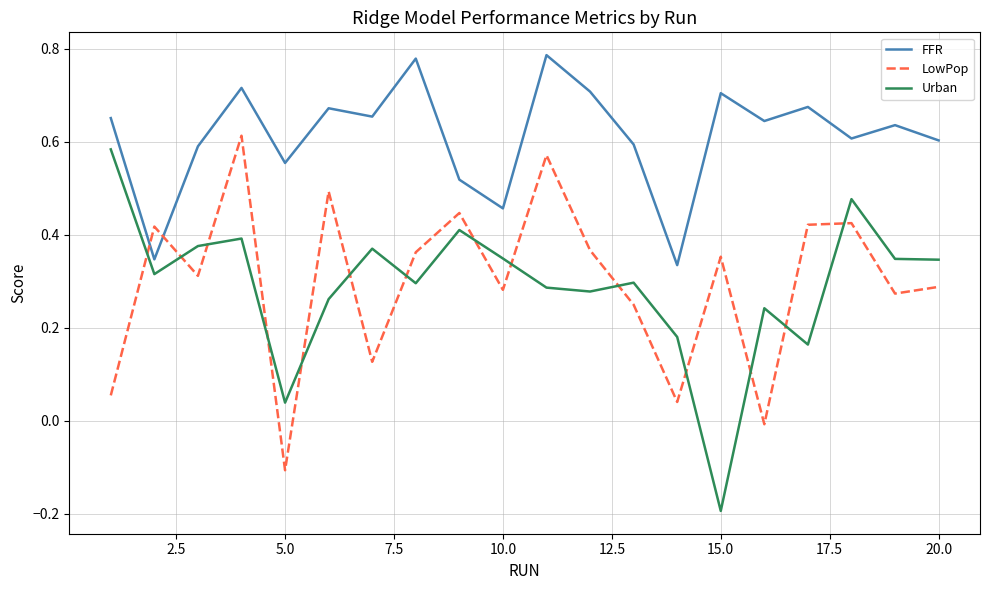

Which series has the largest total across all categories?

FFR